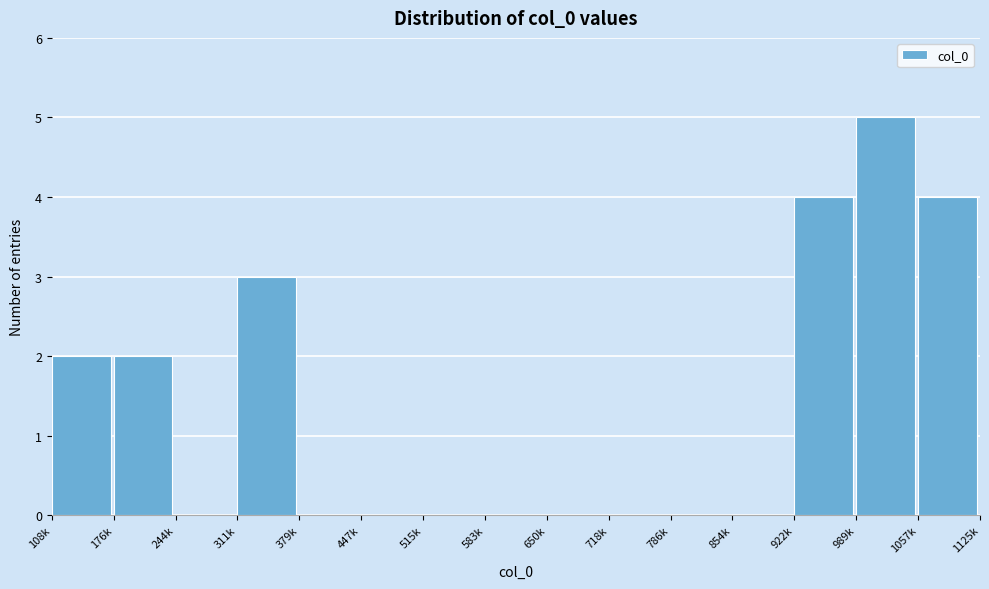

Reading left to right, list all the values displayed in this chart.

108k=2	176k=2	244k=0	311k=3	379k=0	447k=0	515k=0	583k=0	650k=0	718k=0	786k=0	854k=0	922k=4	989k=5	1057k=4